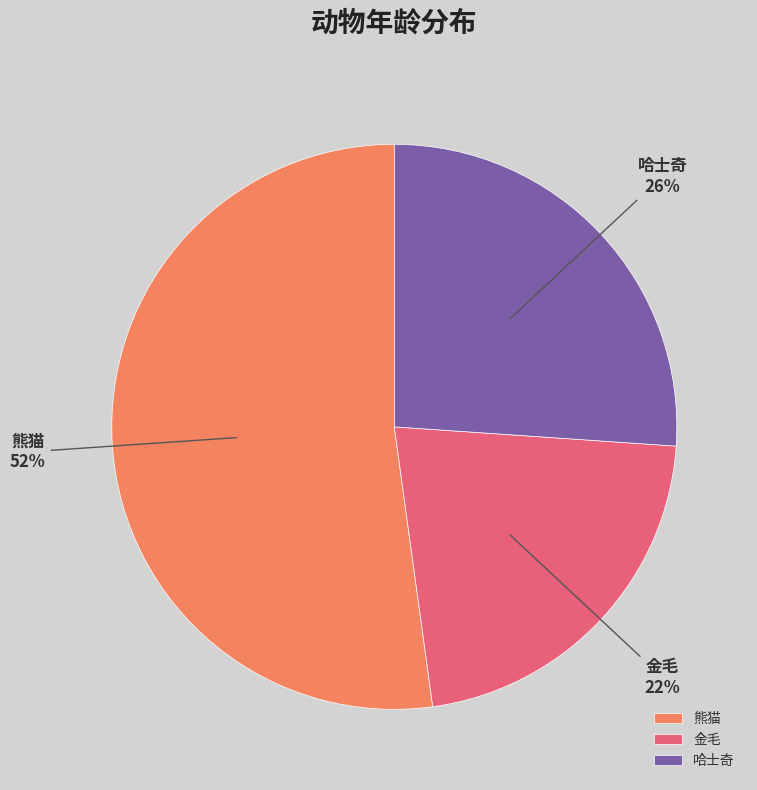

What is the largest slice in the pie chart?

熊猫